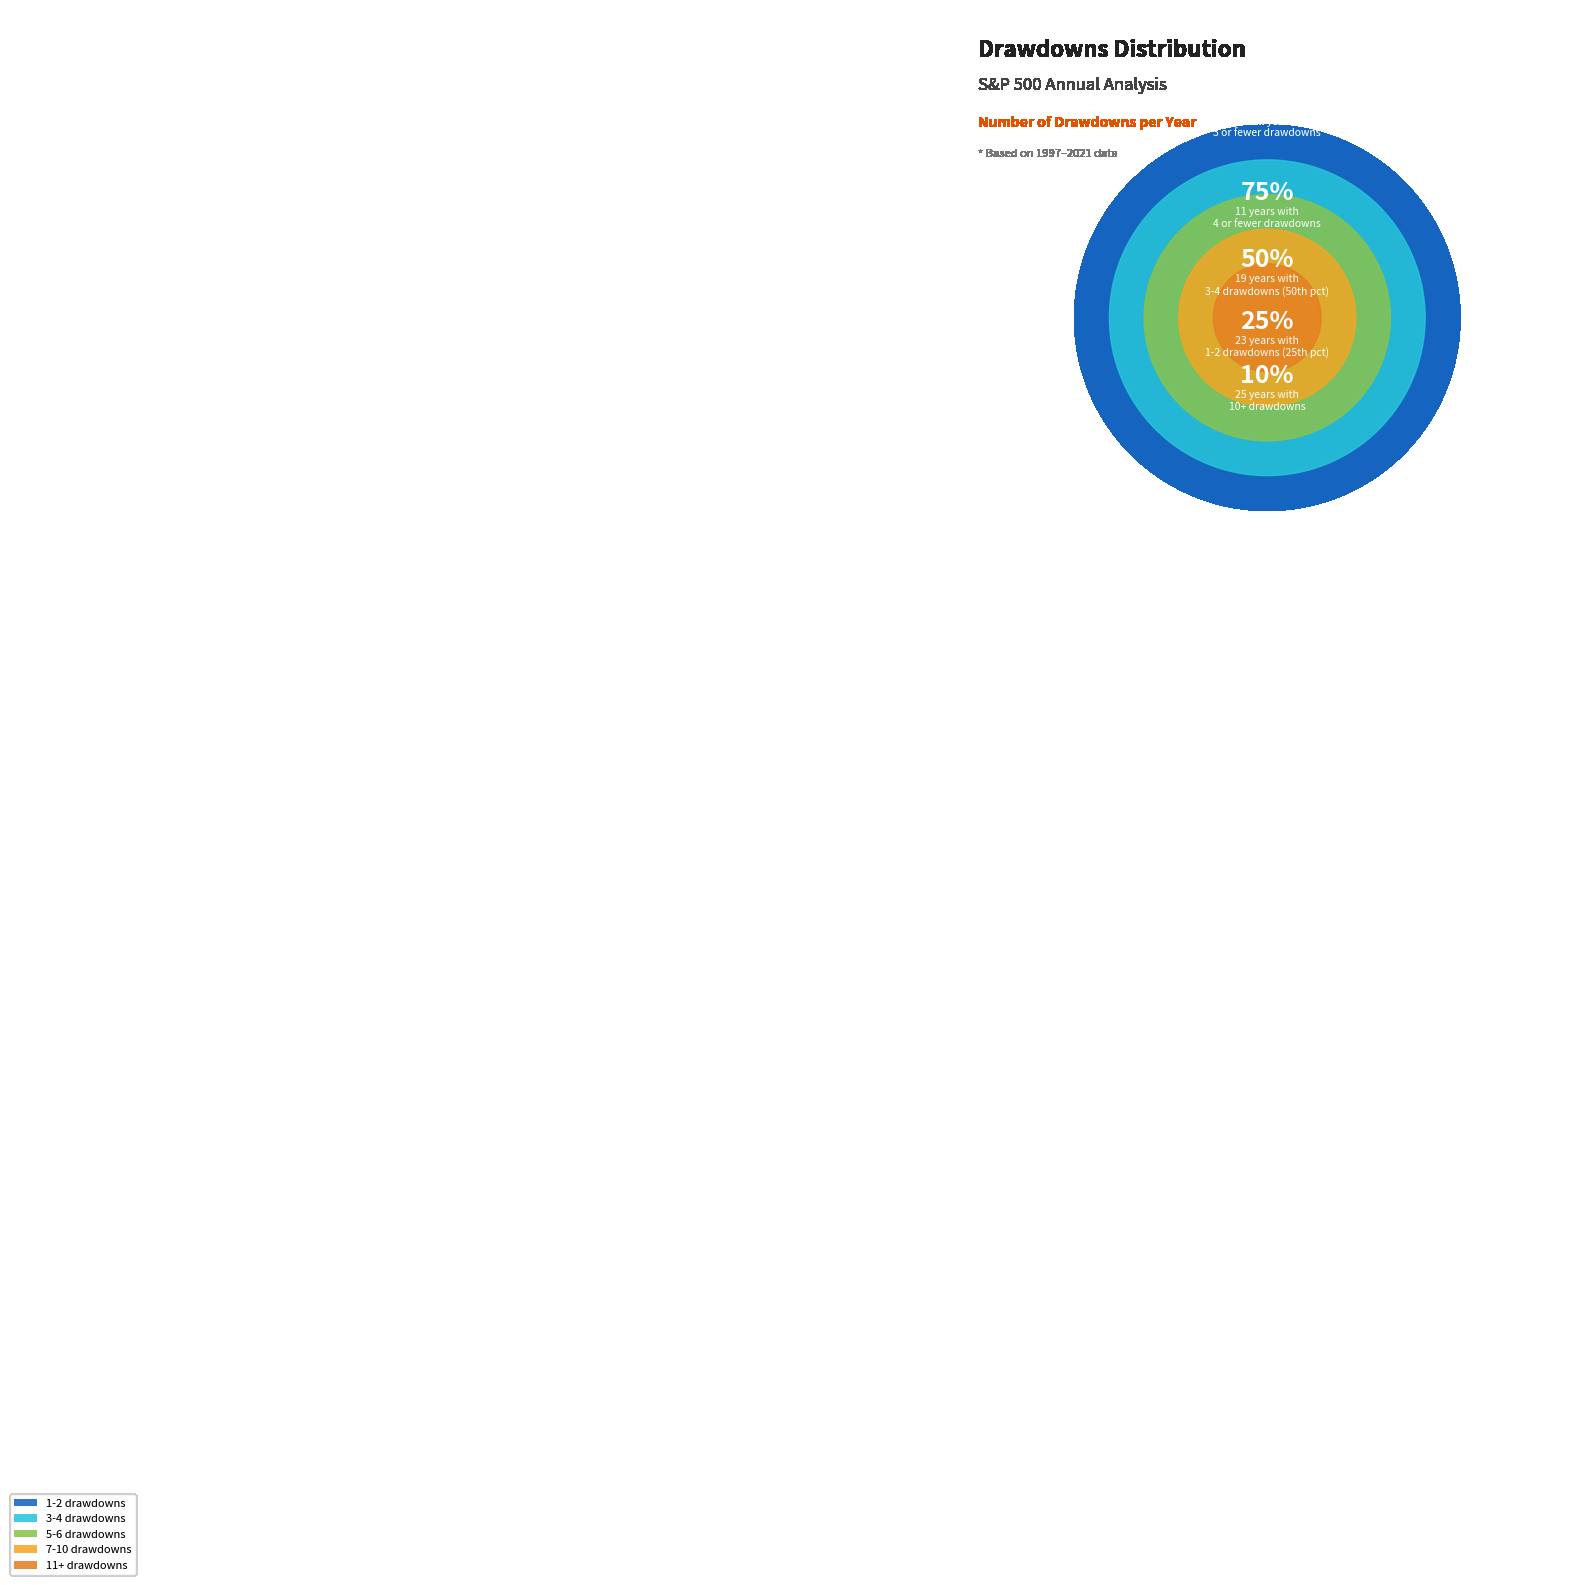

The 5-6 drawdowns slice represents 22% of the pie. True or false?

False